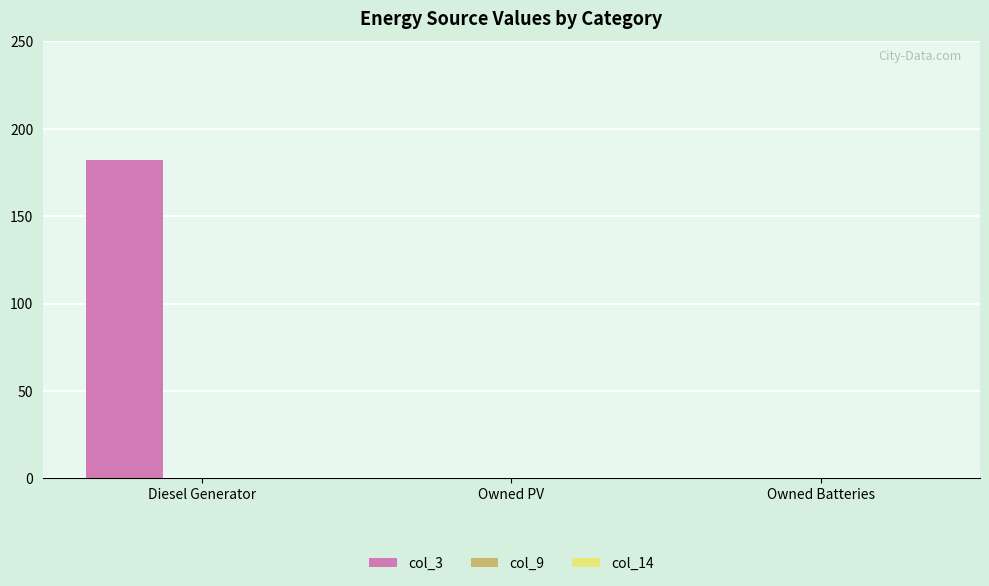

Between Diesel Generator and Owned Batteries, which is larger?

Diesel Generator